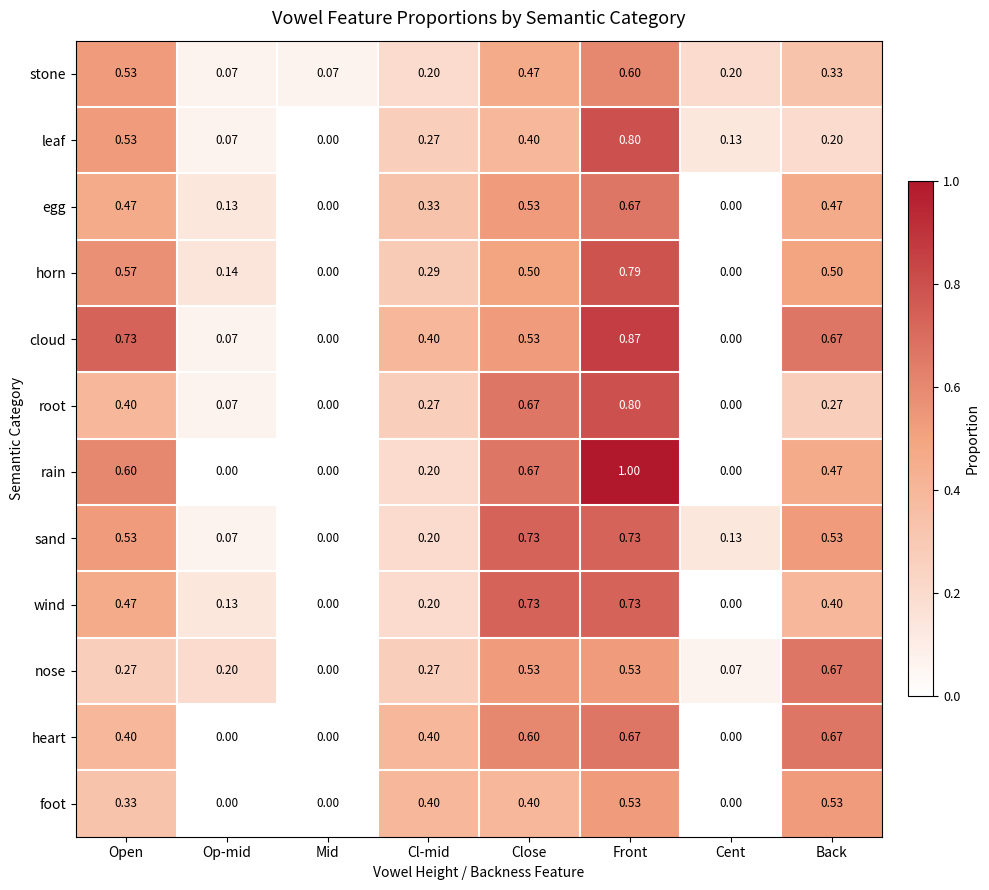

At which label does rain reach its peak?

Front